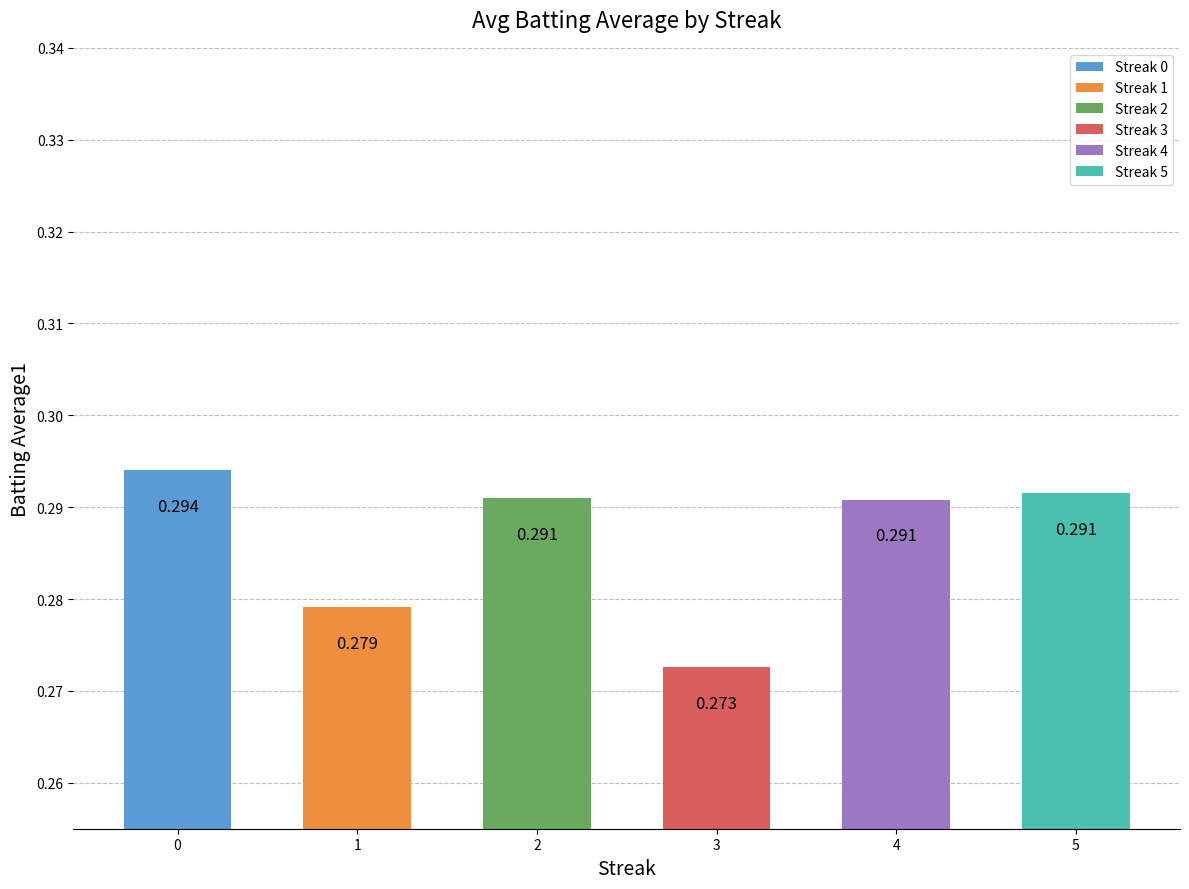

Reading right to left, list all the values displayed in this chart.

0.3	0.3	0.3	0.3	0.3	0.3